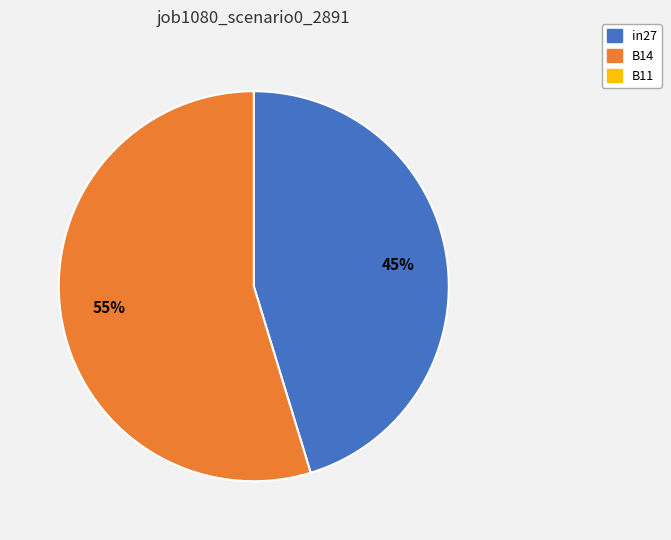

Count the number of slices in the pie.

2